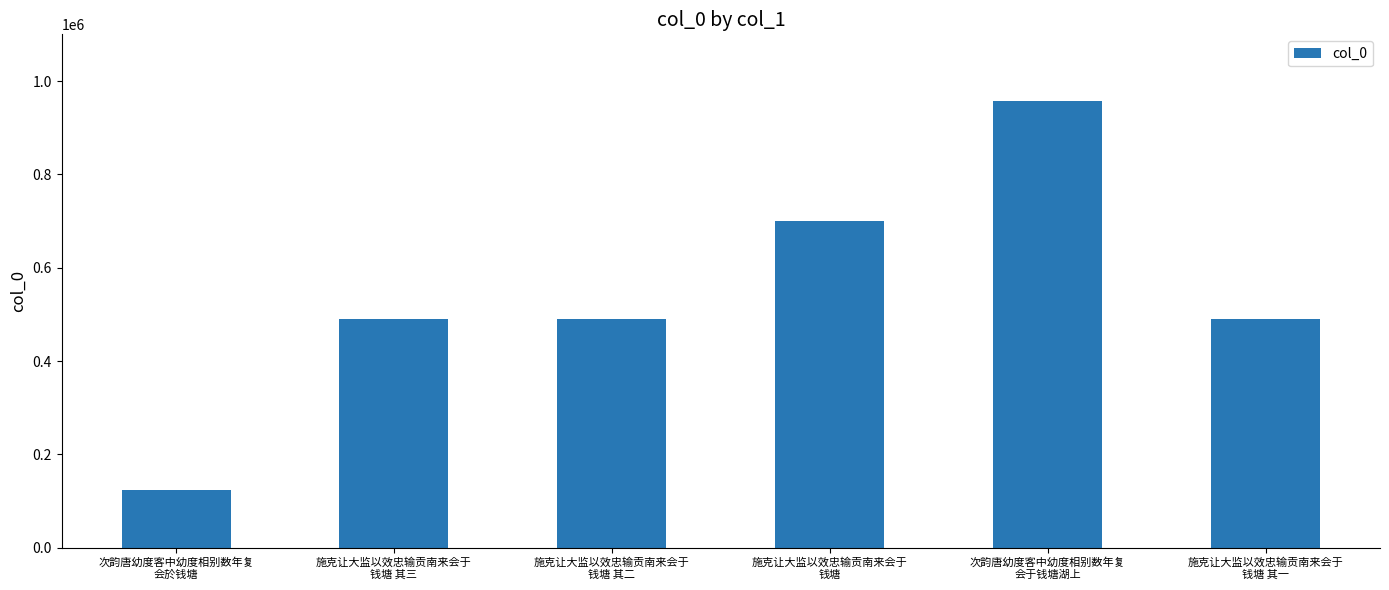

How many distinct data groups are displayed?

1